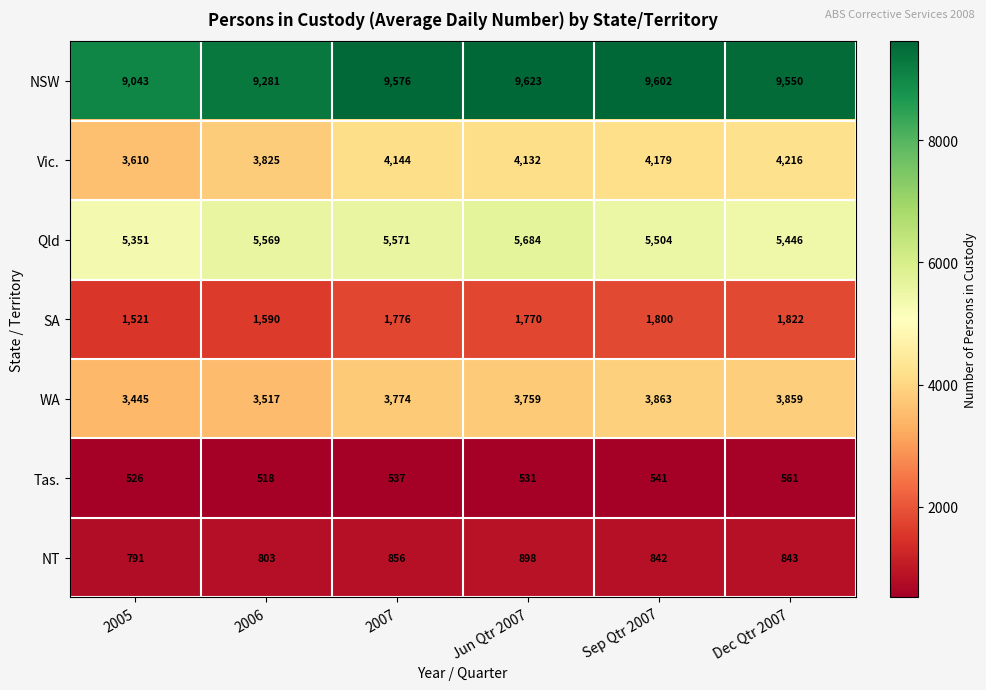

Which series has the widest spread of values?

Vic.